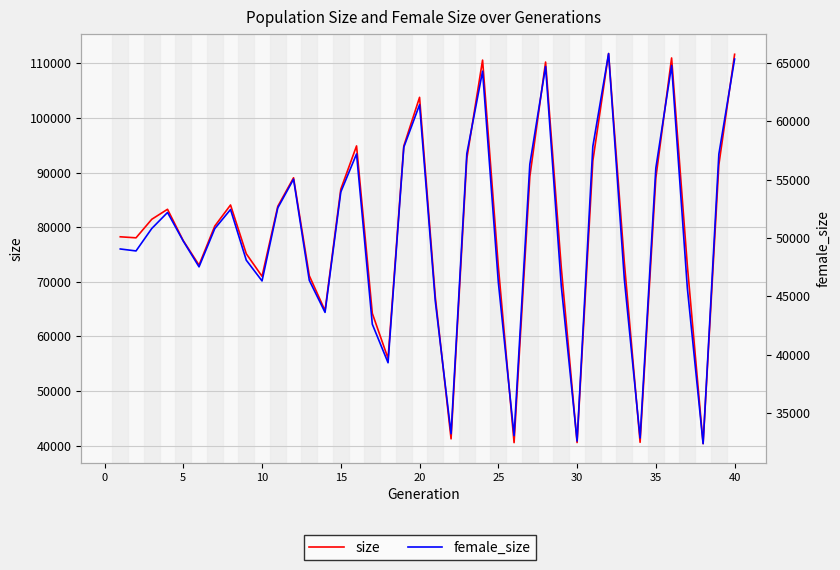

Is the value of female_size at 0 greater than the value of size at 30?

No